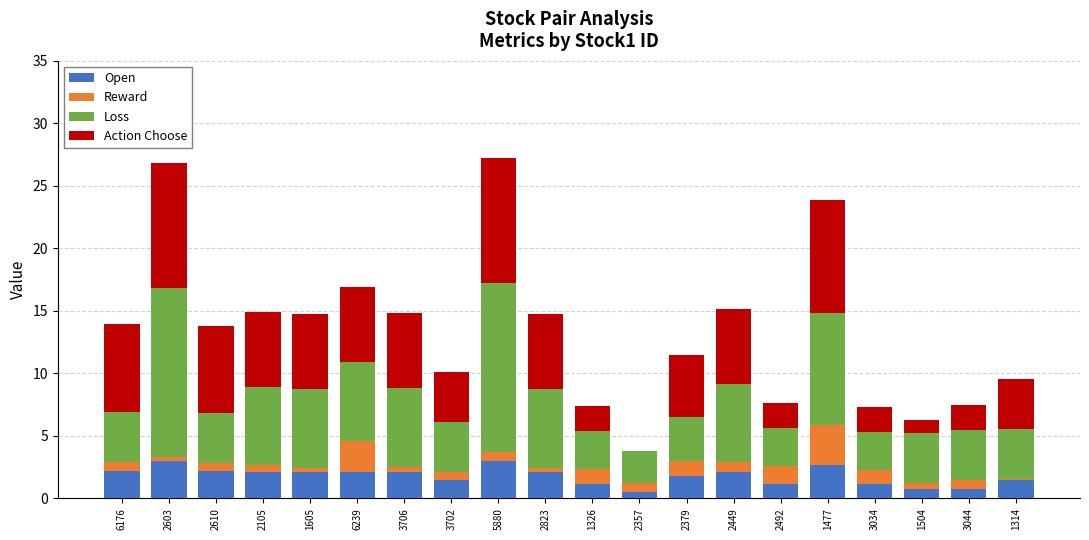

What is the sum of all Open values?

35.5